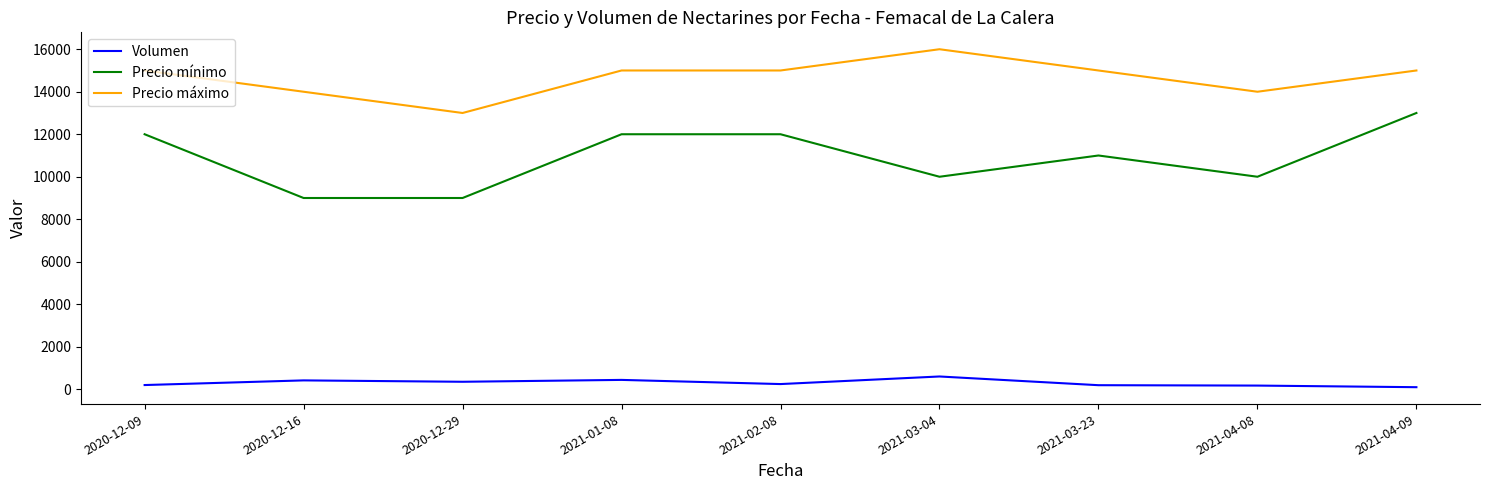

The value of Precio mínimo at 2021-04-08 is 10000. True or false?

True